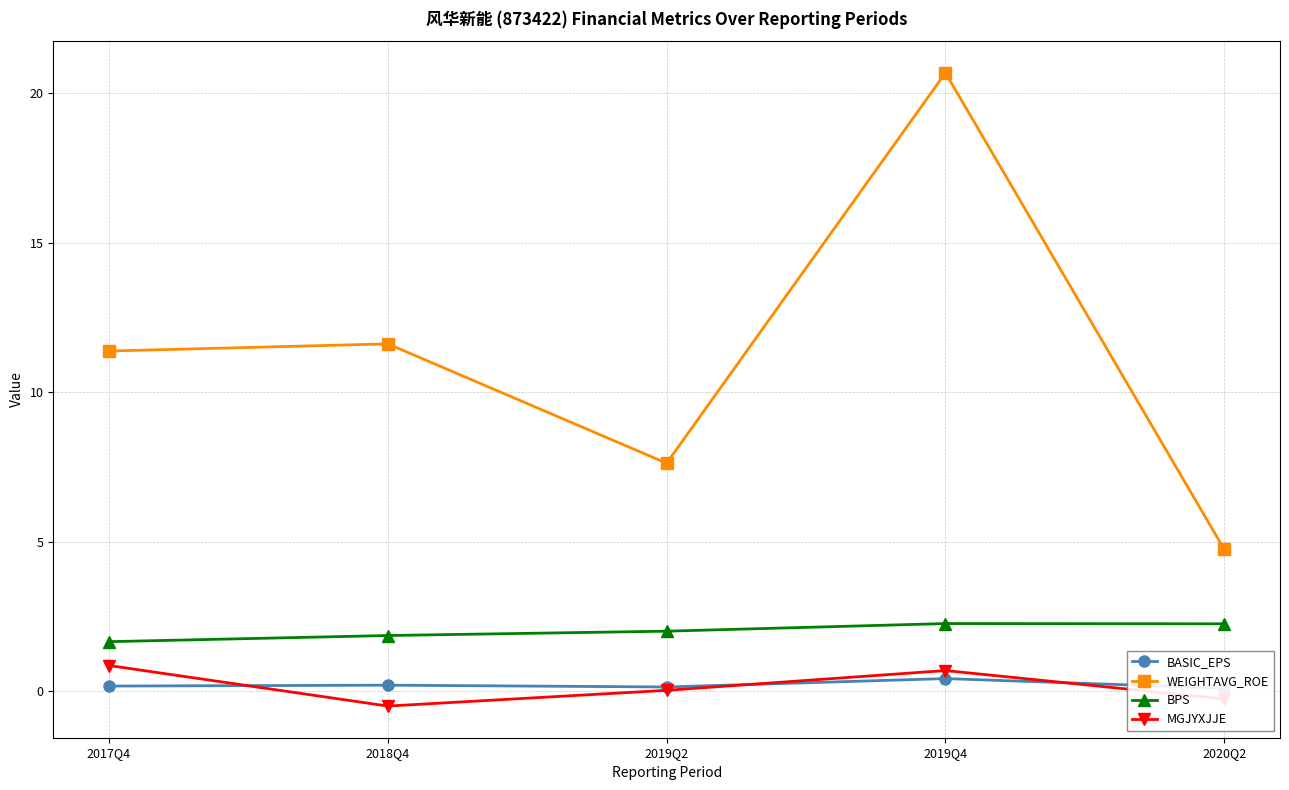

Where does the MGJYXJJE series first go above 0?

2017Q4